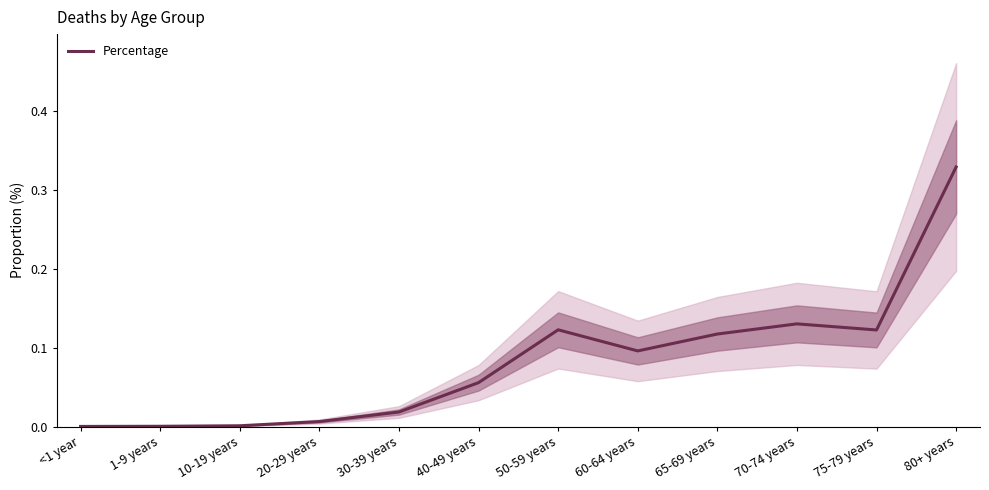

Where is the data nearest to the value 0?

<1 year